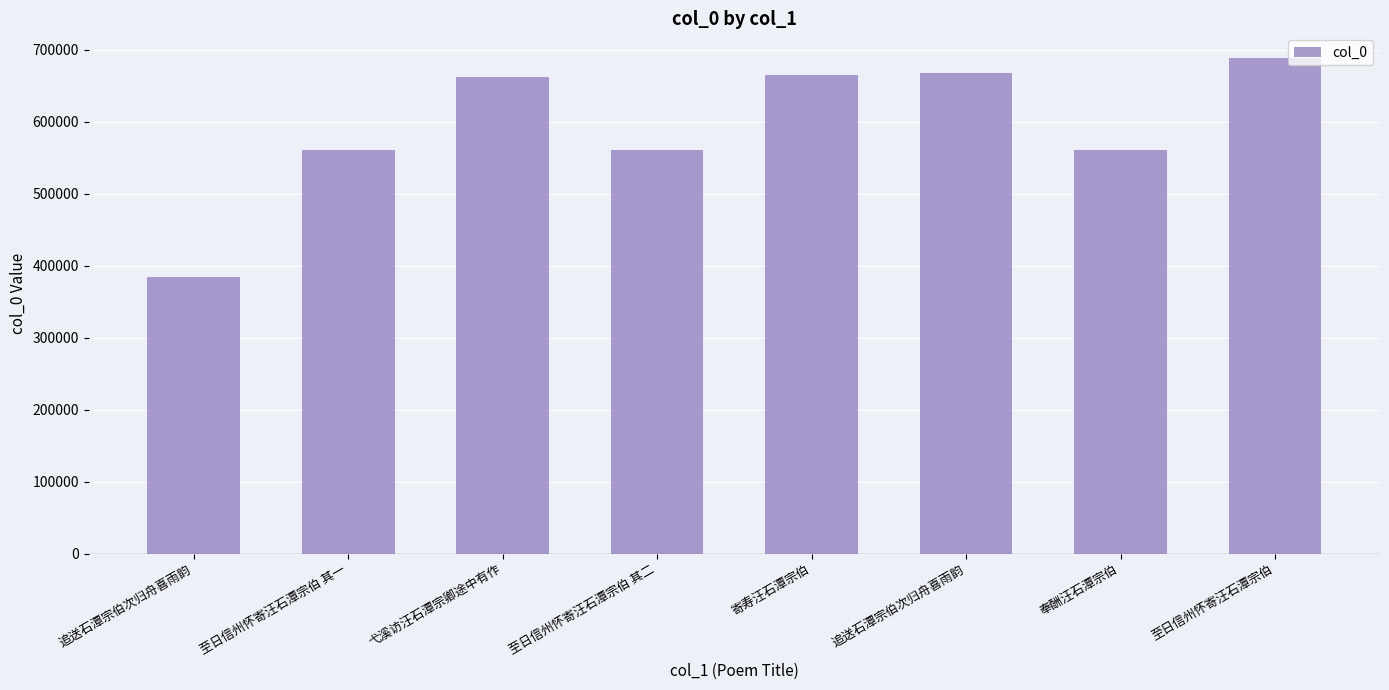

Is it true that the value at 奉酬汪石潭宗伯 is 561156?

True